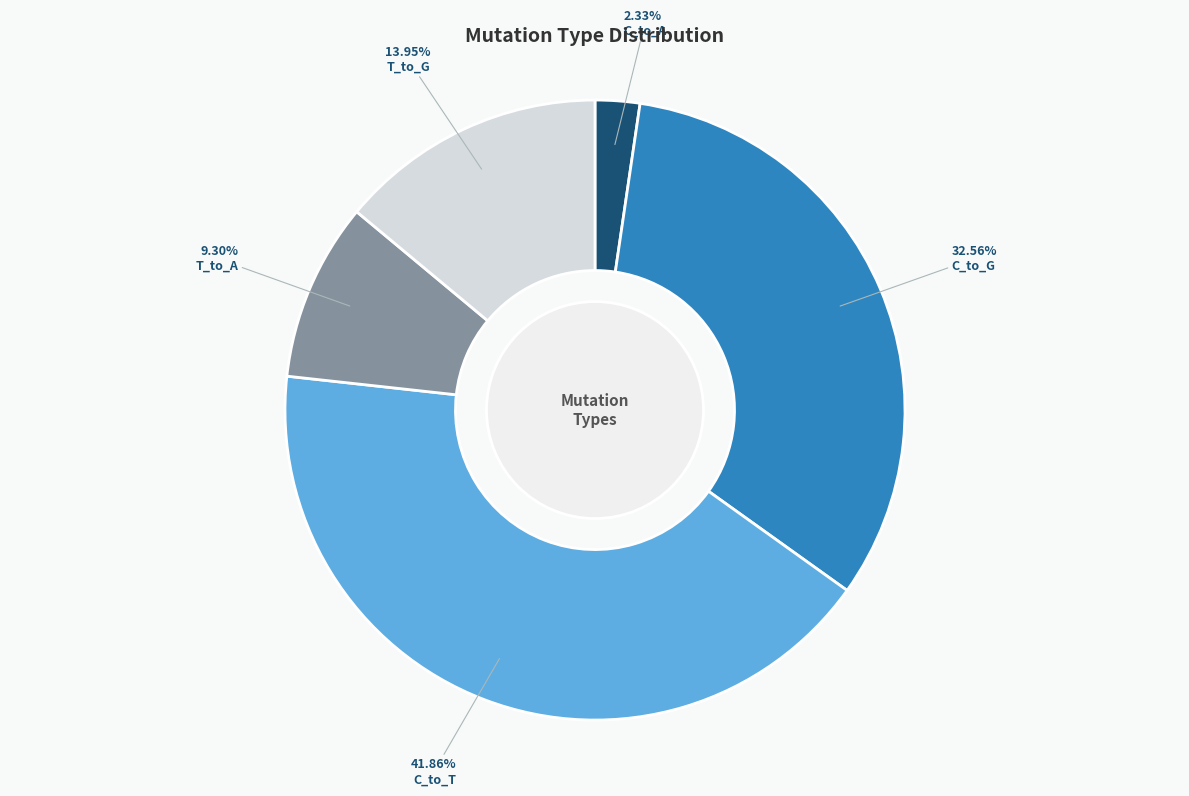

To the nearest percent, what is the difference between the C_to_G and C_to_T slice percentages?

9%